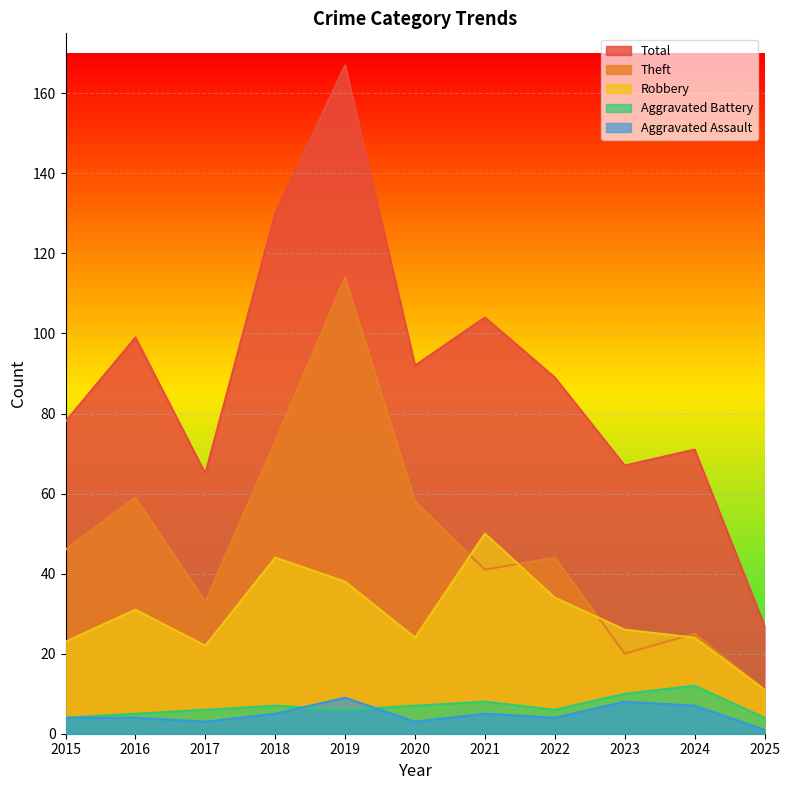

Between 2018 and 2021, which series saw the biggest shift?

Theft